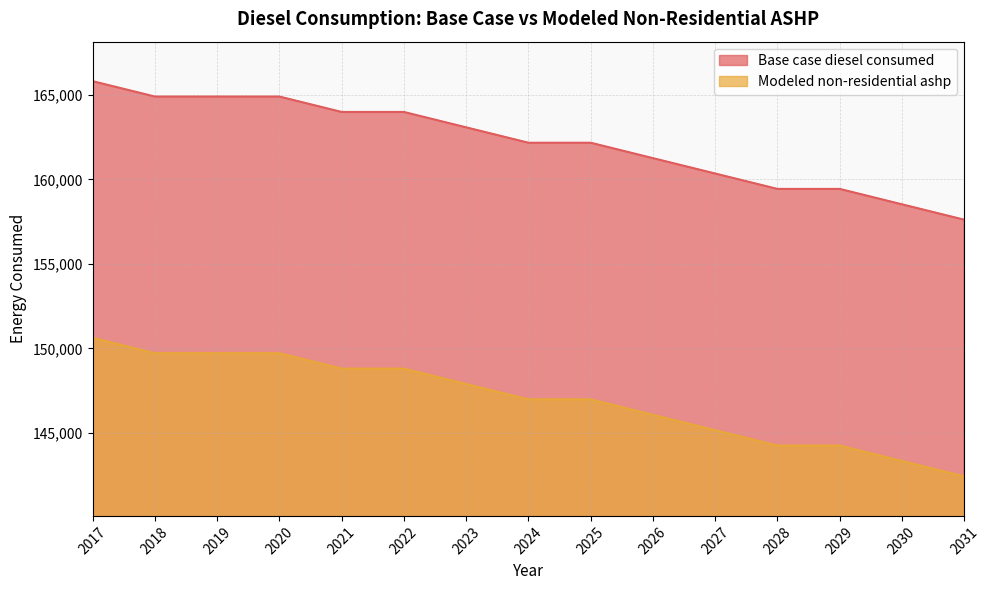

At which label does Modeled non-residential ashp first exceed 146975?

2017